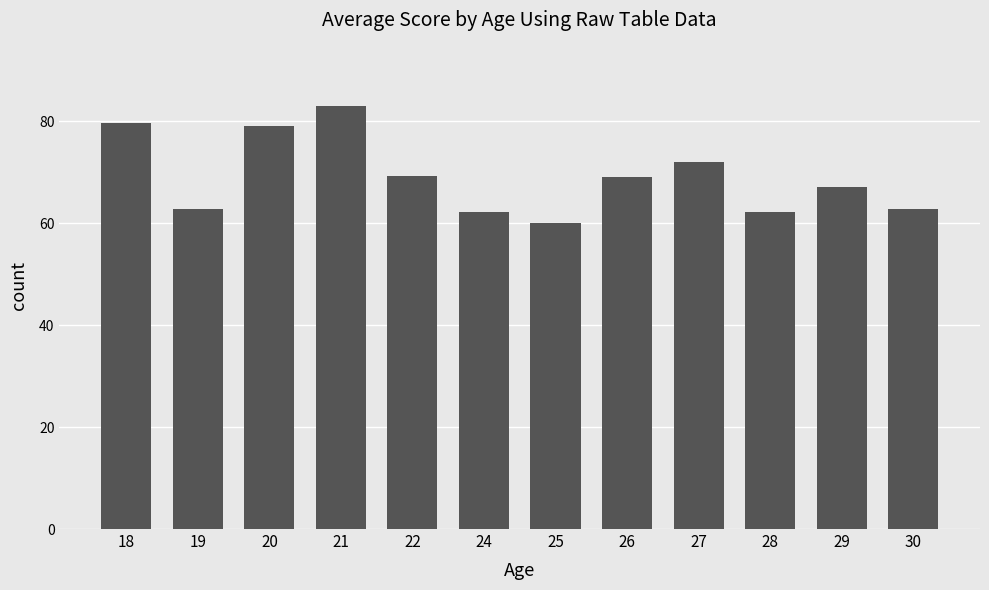

Between 20 and 24, which is larger?

20